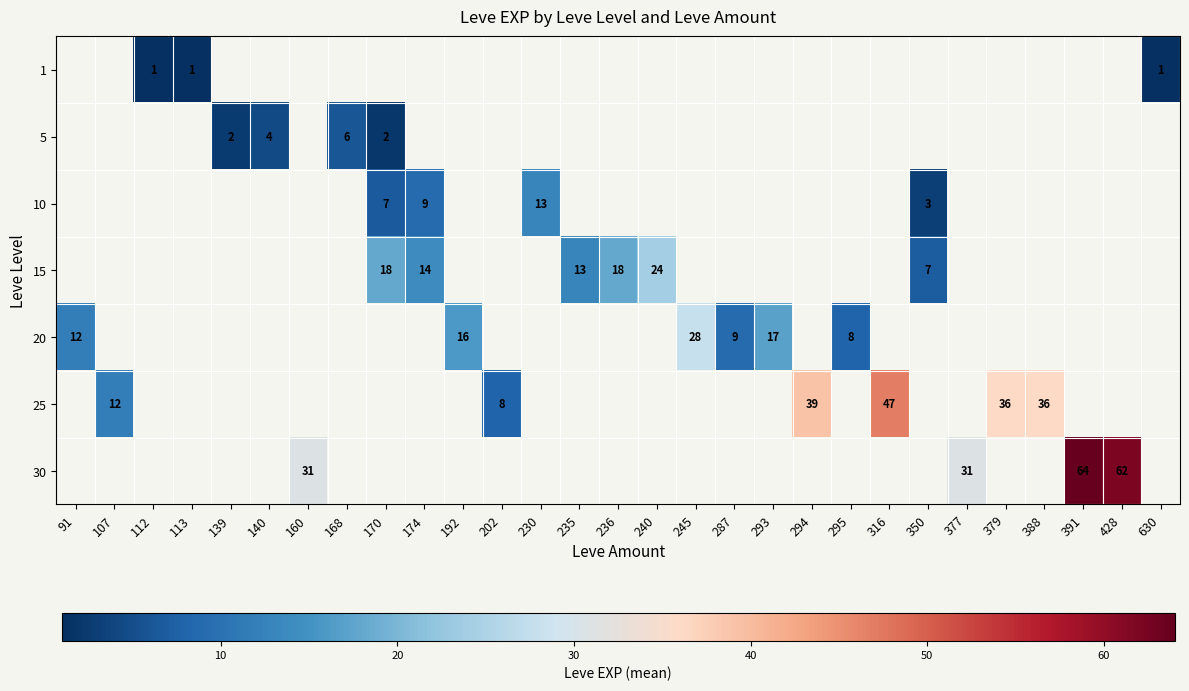

The 20 series shows 28 at 245. True or false?

True